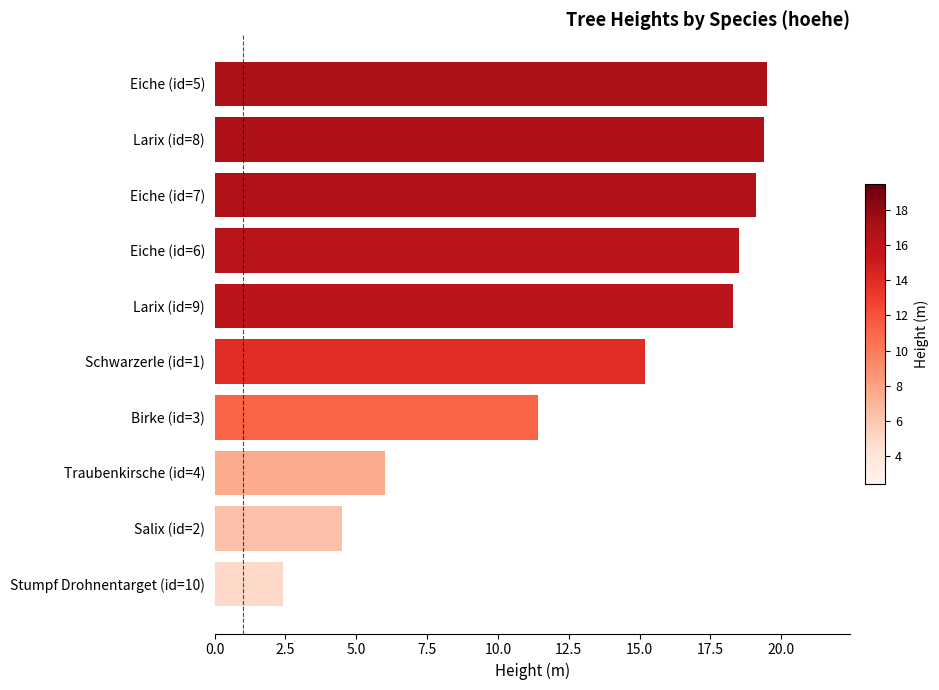

Does the chart contain any negative values?

No